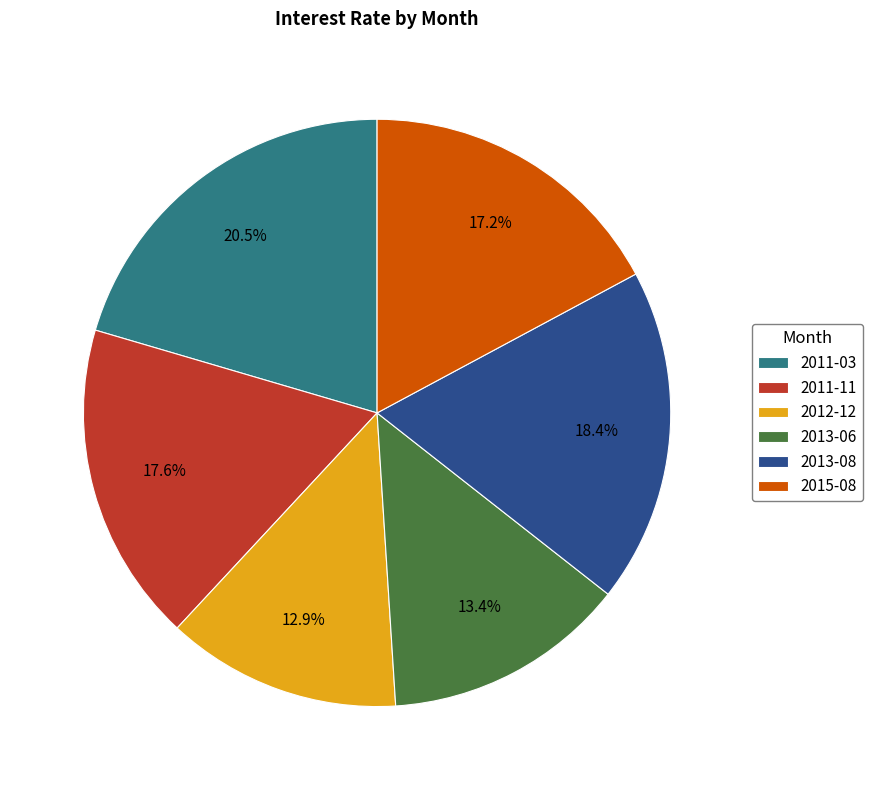

What is the total percentage of 2012-12 and 2015-08?

30.1%